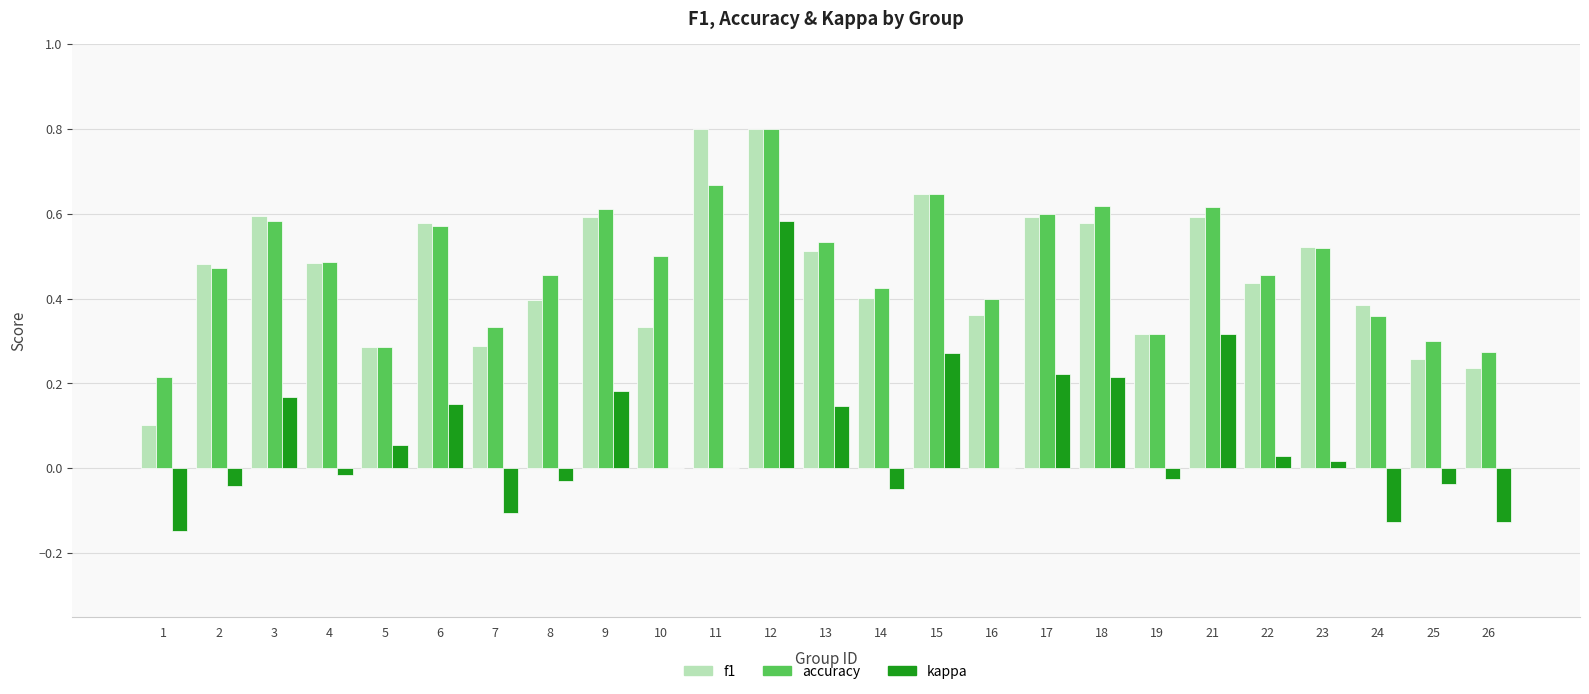

Is the value of accuracy at 16 greater than the value of kappa at 14?

Yes